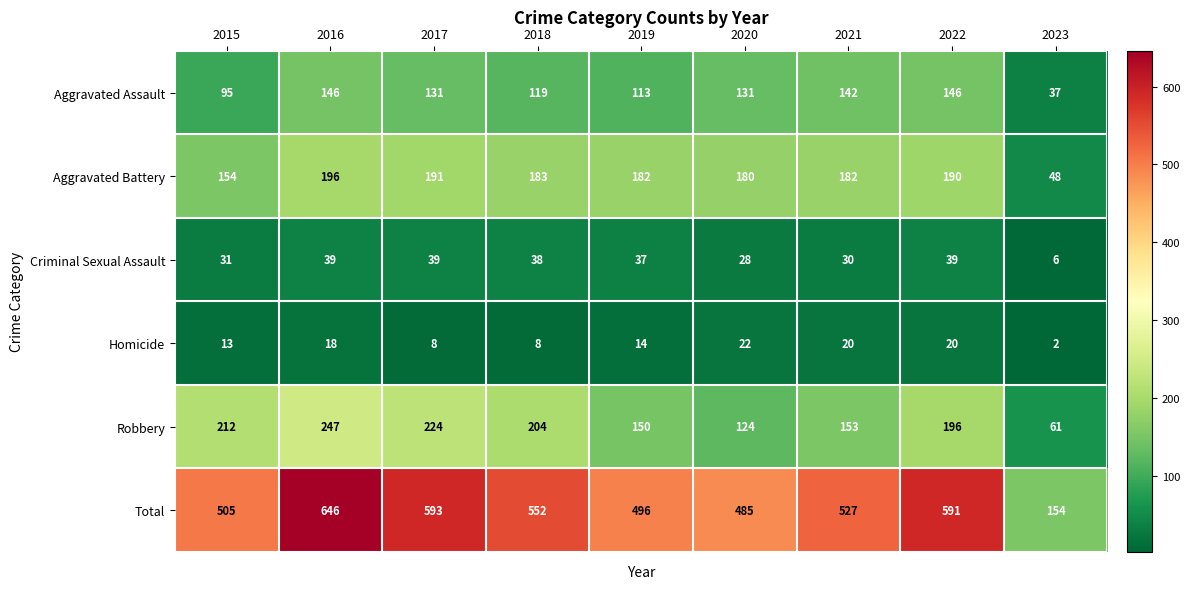

Which series changed the most between 2016 and 2022?

Total